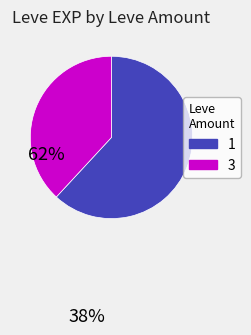

The 3 slice represents 47% of the pie. True or false?

False